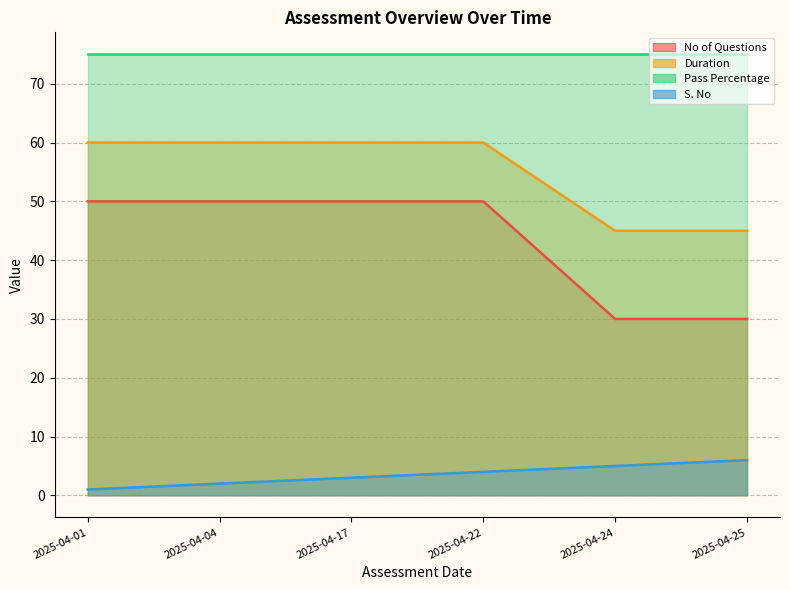

The S. No series shows 1 at 2025-04-01. True or false?

True